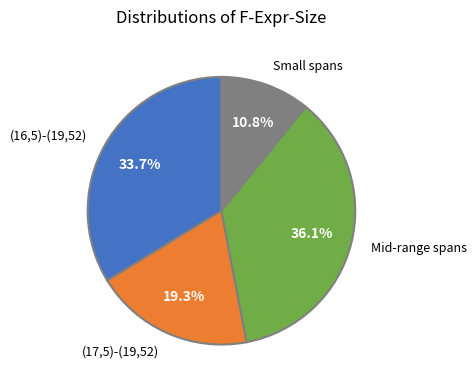

Which has a higher value, (17,5)-(19,52) or Mid-range spans?

Mid-range spans